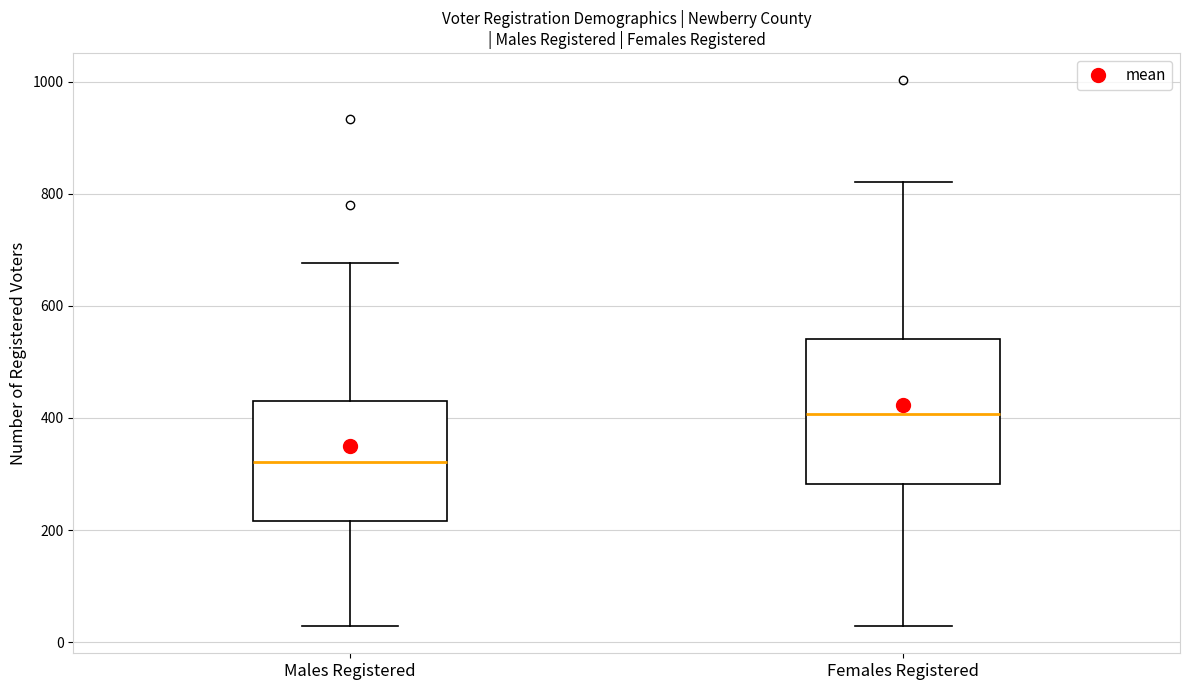

Reading left to right, read every box against the y-axis: the position of its median line, the range the box covers, and the ends of its whiskers. The values are not printed on the chart, so give them approximately, as read against the axis.

Males Registered: median 320, box 220 to 420, whiskers 20 to 680
Females Registered: median 400, box 280 to 540, whiskers 20 to 820